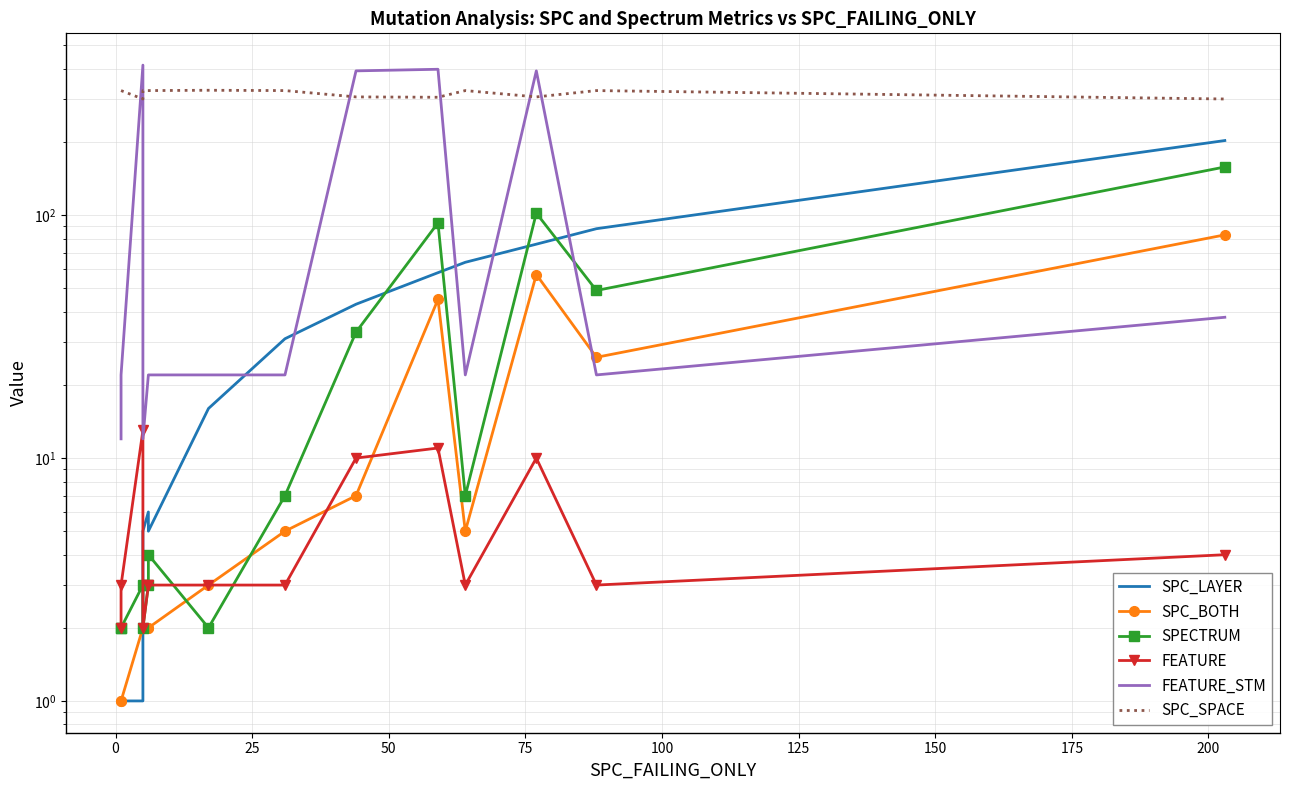

True or false: SPC_SPACE and SPC_LAYER cross at least once.

False